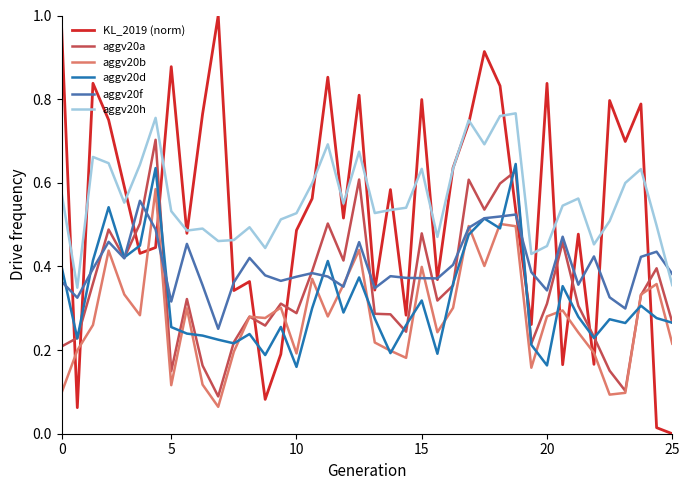

Which series has the largest range (max minus min)?

KL_2019 (norm)